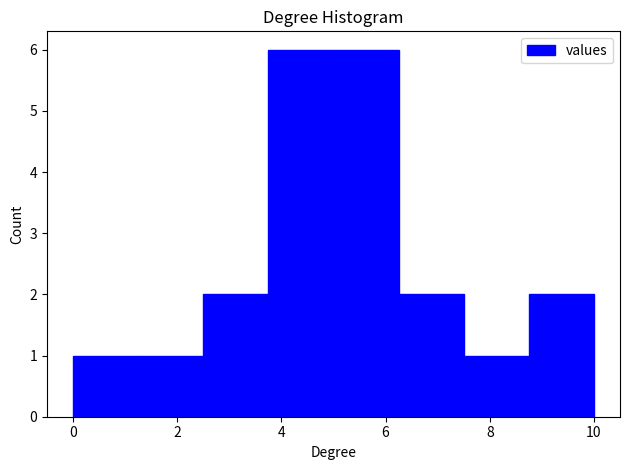

Reading left to right, transcribe this chart: for each bar, give the range it covers on the x-axis and its height. Neither the bar edges nor the heights are printed on the chart, so give them approximately, as read against the axes.

0.00 to 1.25: 1
1.25 to 2.50: 1
2.50 to 3.75: 2
3.75 to 5.00: 6
5.00 to 6.25: 6
6.25 to 7.50: 2
7.50 to 8.75: 1
8.75 to 10.00: 2